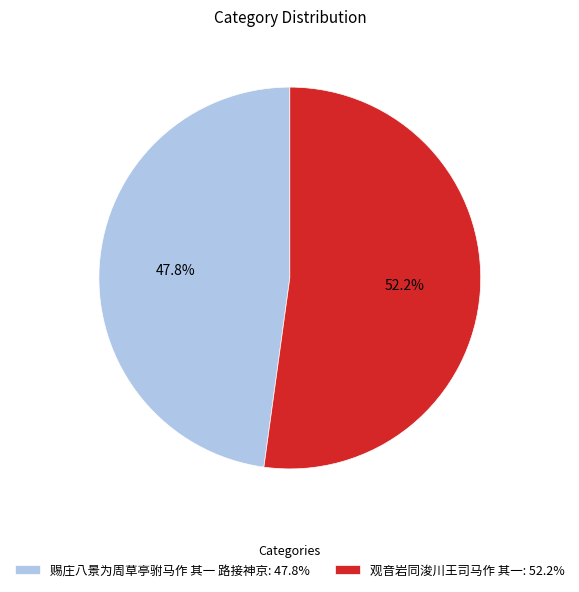

What is the largest slice in the pie chart?

观音岩同浚川王司马作 其一